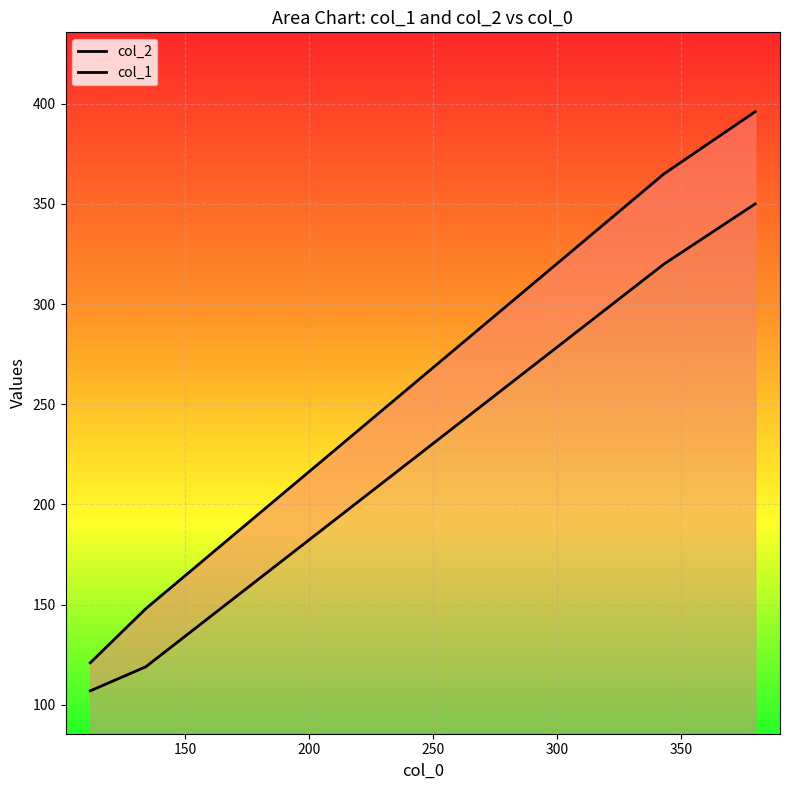

True or false: col_1 and col_2 intersect in this chart.

False